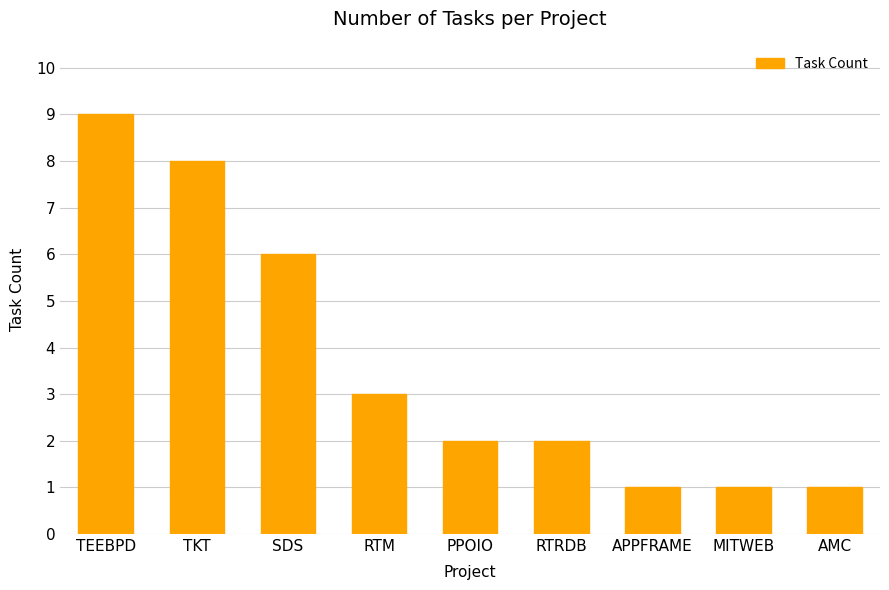

What is the change in value from RTM to AMC?

-2